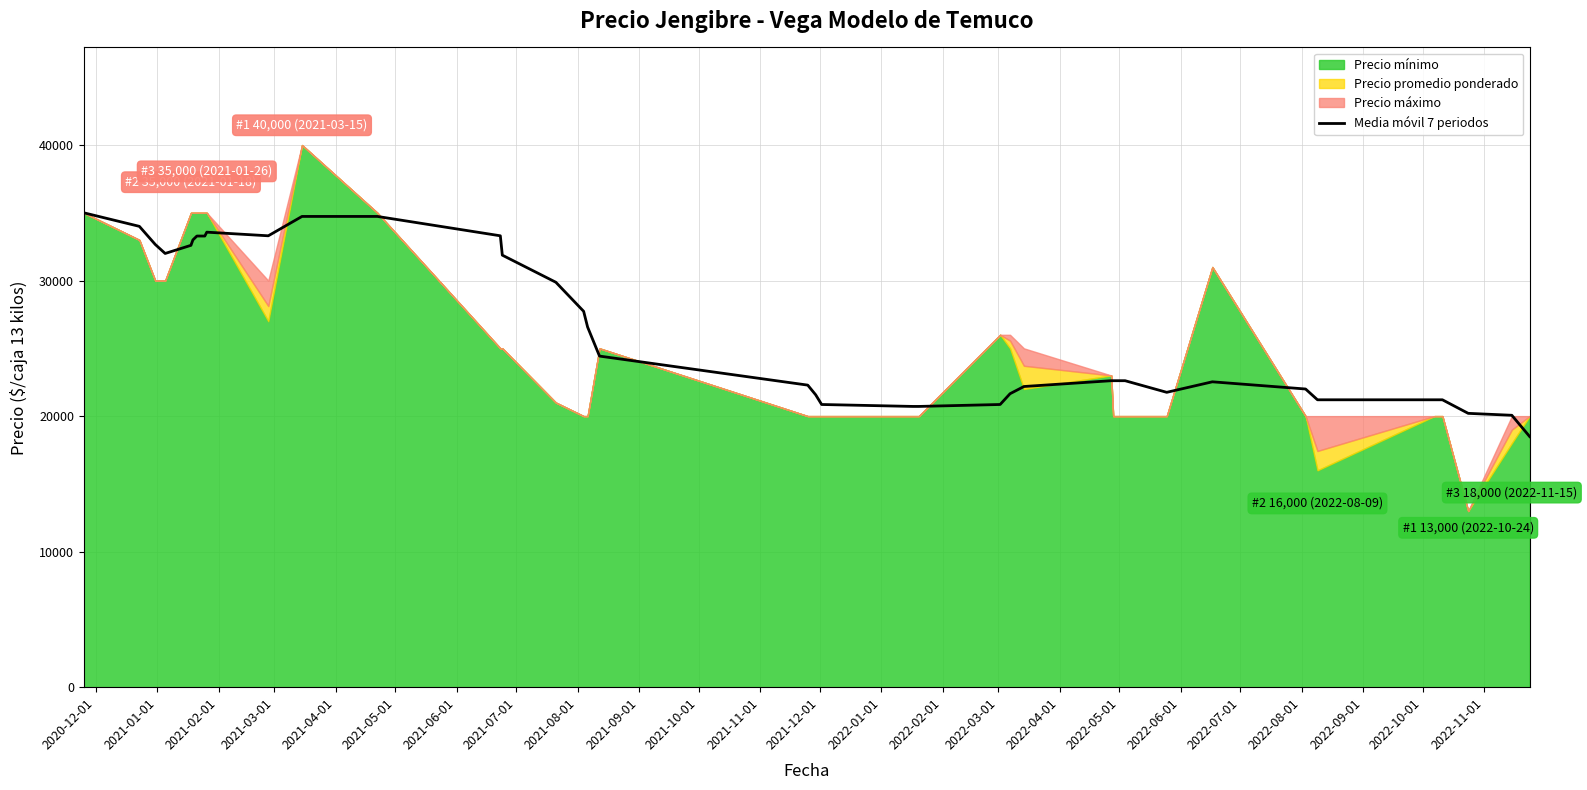

What is the highest value of the Media móvil 7 periodos series?

35000.0